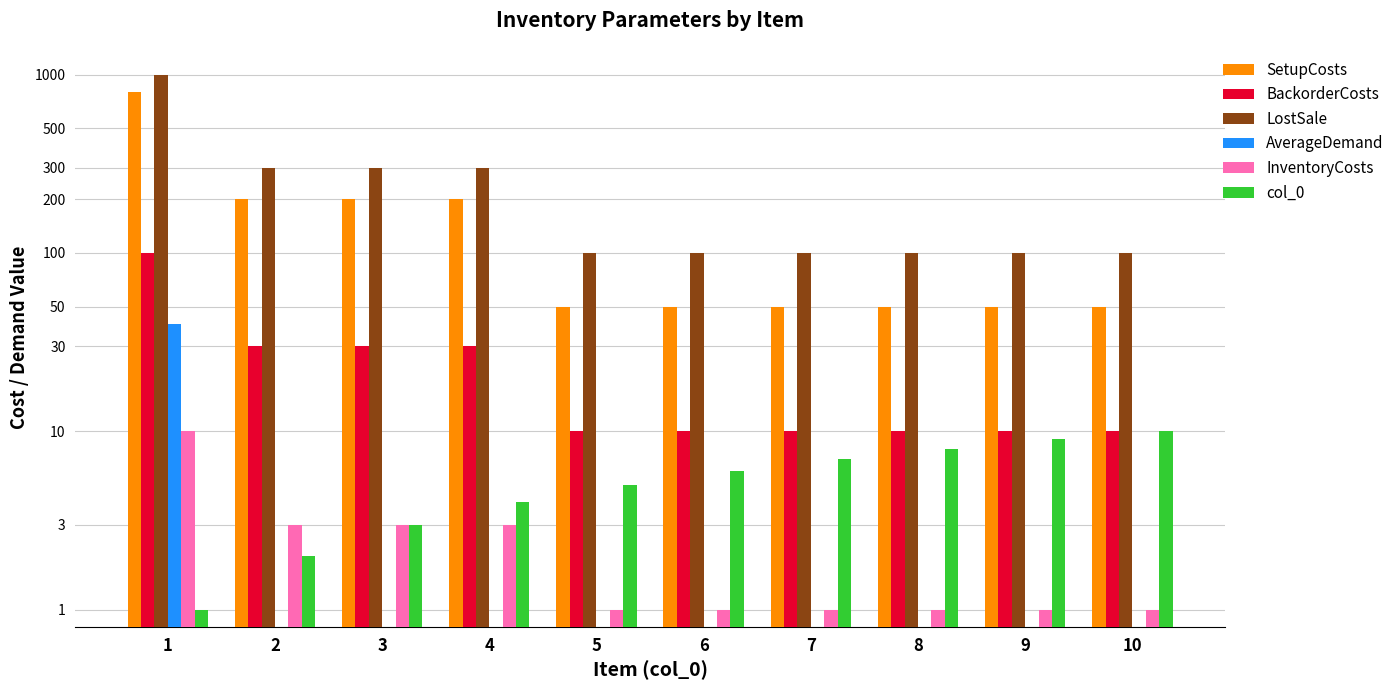

Reading left to right, list all the values displayed in this chart.

SetupCosts: 800	200	200	200	50	50	50	50	50	50
BackorderCosts: 100	30	30	30	10	10	10	10	10	10
LostSale: 1000	300	300	300	100	100	100	100	100	100
AverageDemand: 40	0	0	0	0	0	0	0	0	0
InventoryCosts: 10	3	3	3	1	1	1	1	1	1
col_0: 1	2	3	4	5	6	7	8	9	10